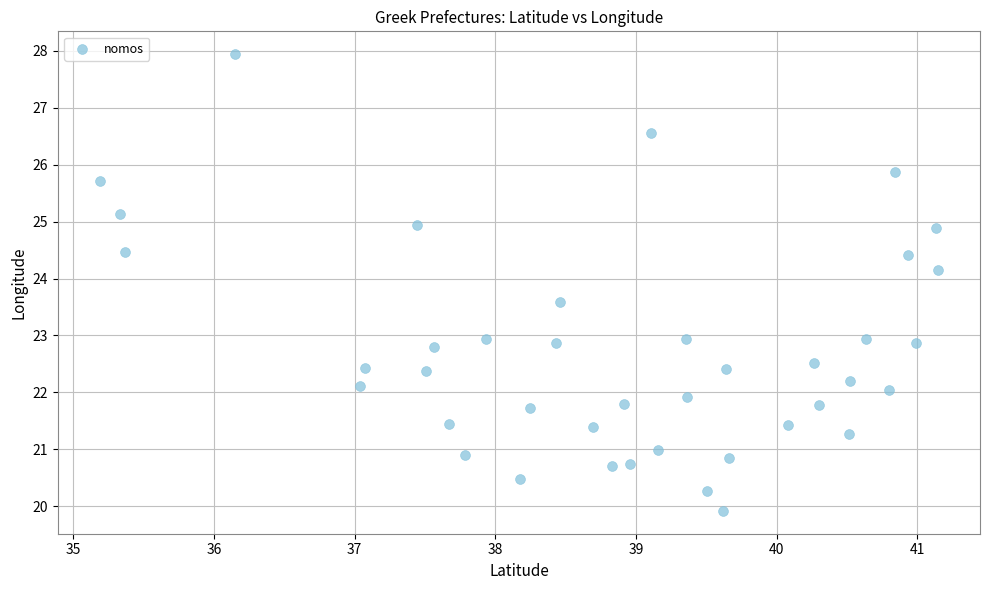

What is the range of Y values (max minus min)?

8.0